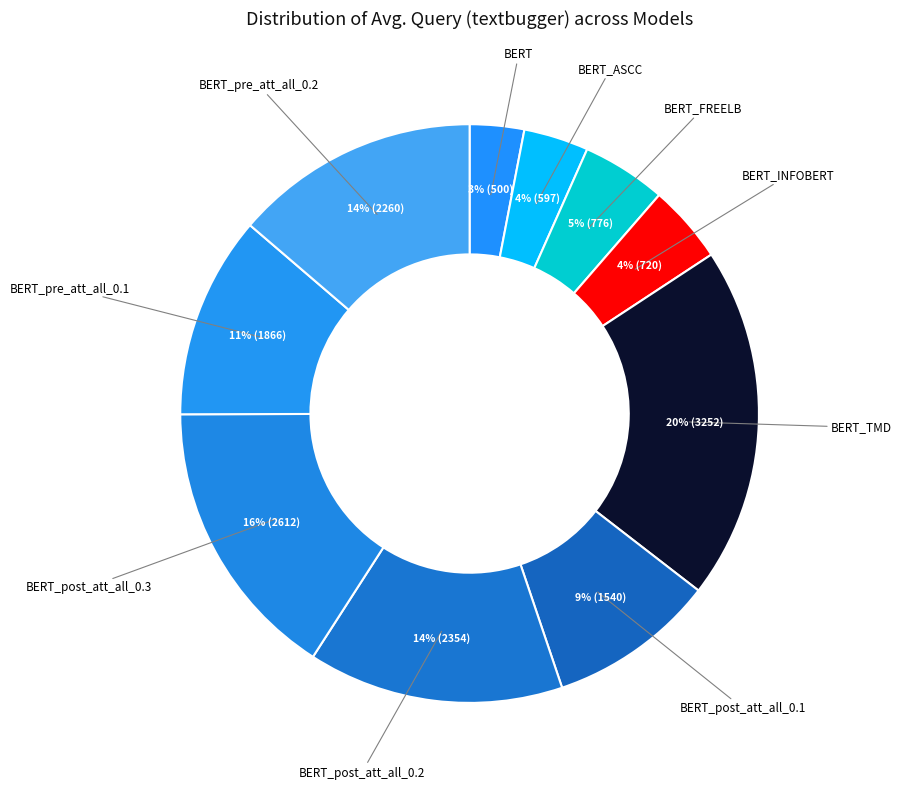

Rank the categories by value from lowest to highest.

BERT, BERT_ASCC, BERT_INFOBERT, BERT_FREELB, BERT_post_att_all_0.1, BERT_pre_att_all_0.1, BERT_pre_att_all_0.2, BERT_post_att_all_0.2, BERT_post_att_all_0.3, BERT_TMD